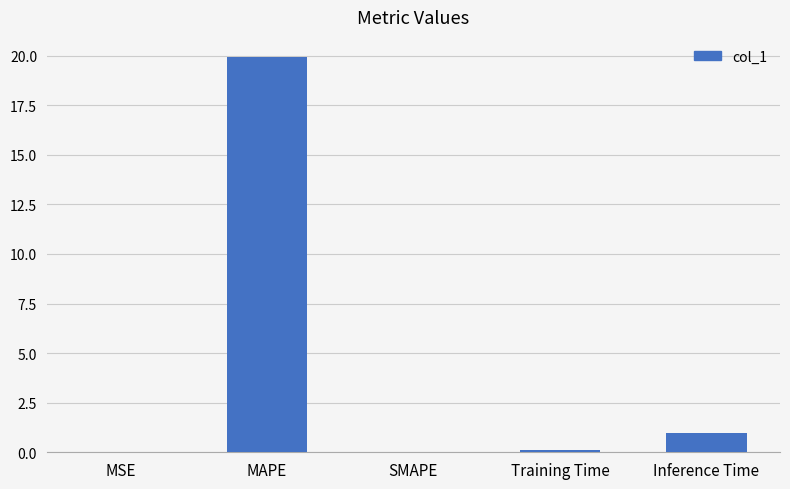

Is it true that the value at SMAPE is 0.0?

True